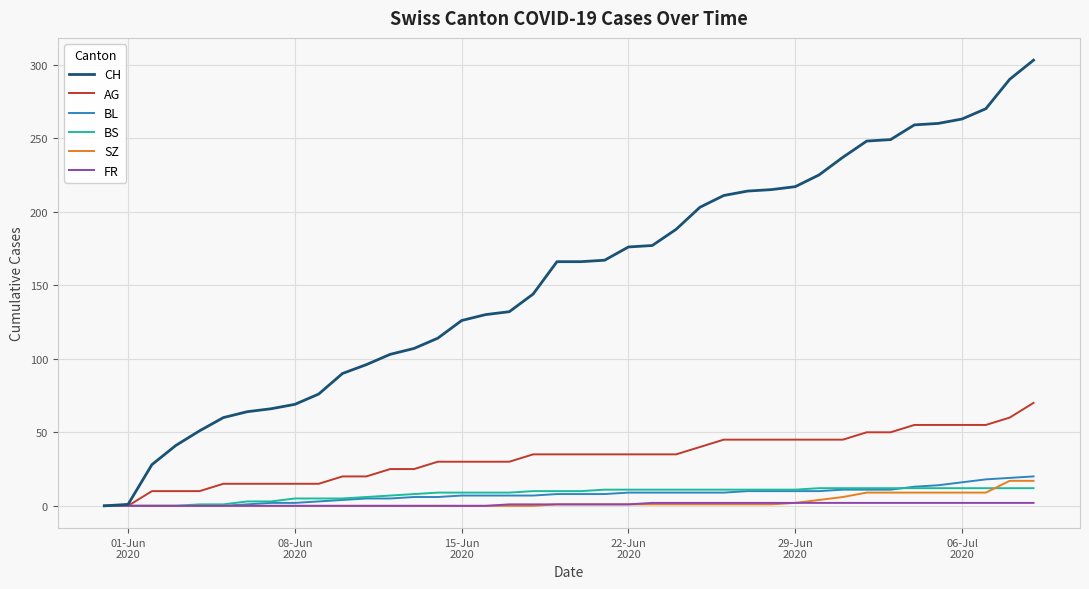

What is the maximum value for CH?

303